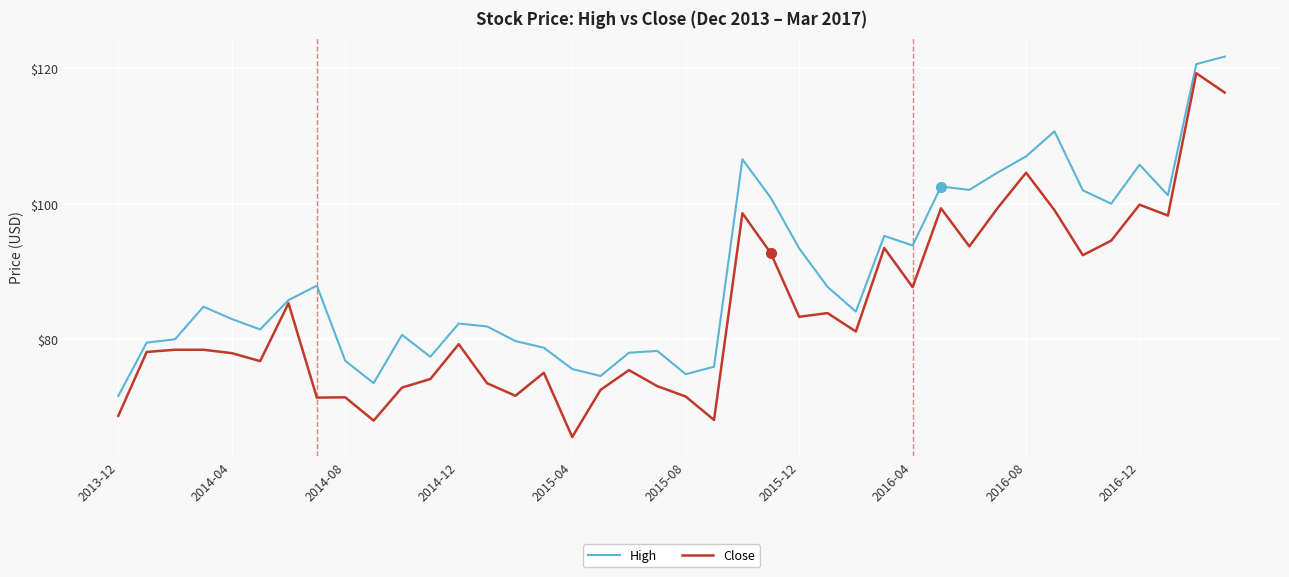

What is the minimum value for High?

71.6